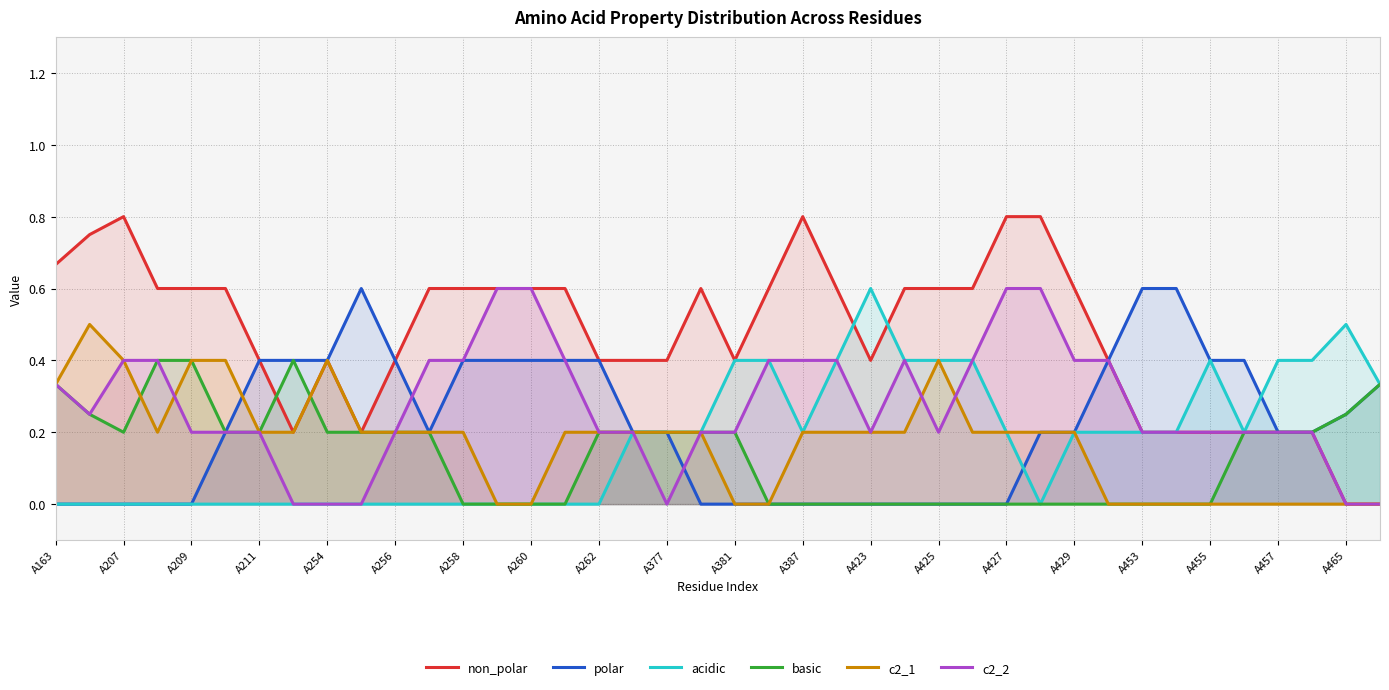

Which series has the largest total across all categories?

non_polar